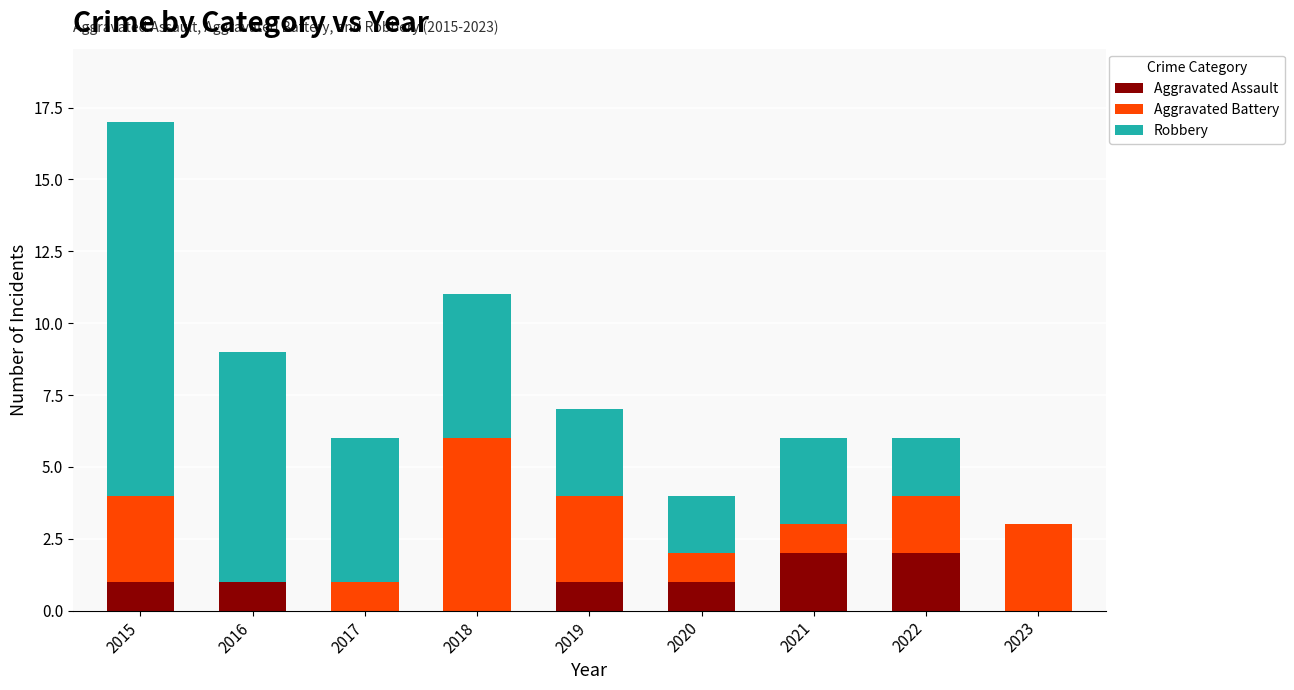

What is the total value across all series at 2020?

4